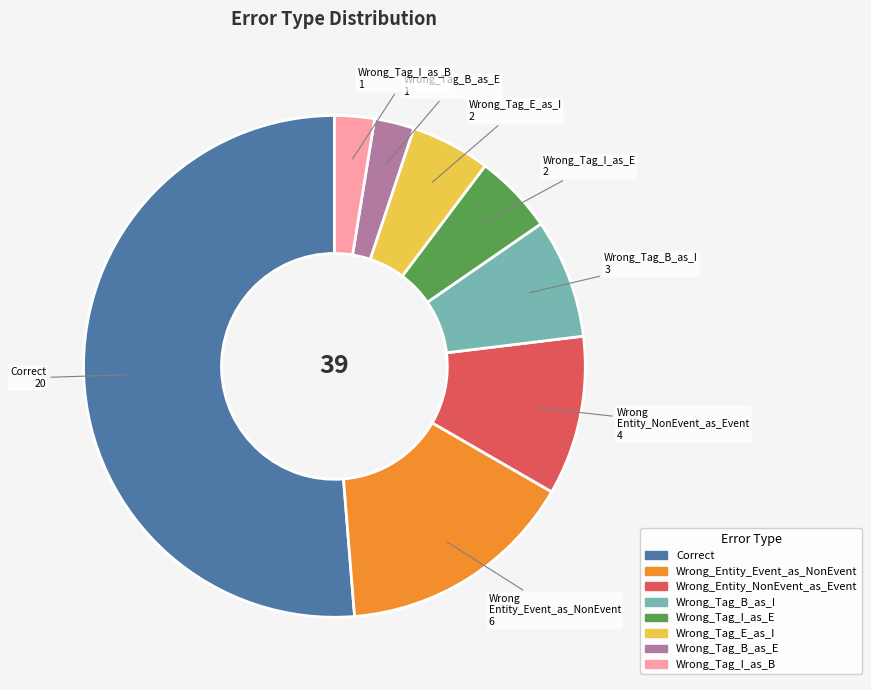

Is it true that Wrong_Entity_NonEvent_as_Event is 10% of the pie?

True